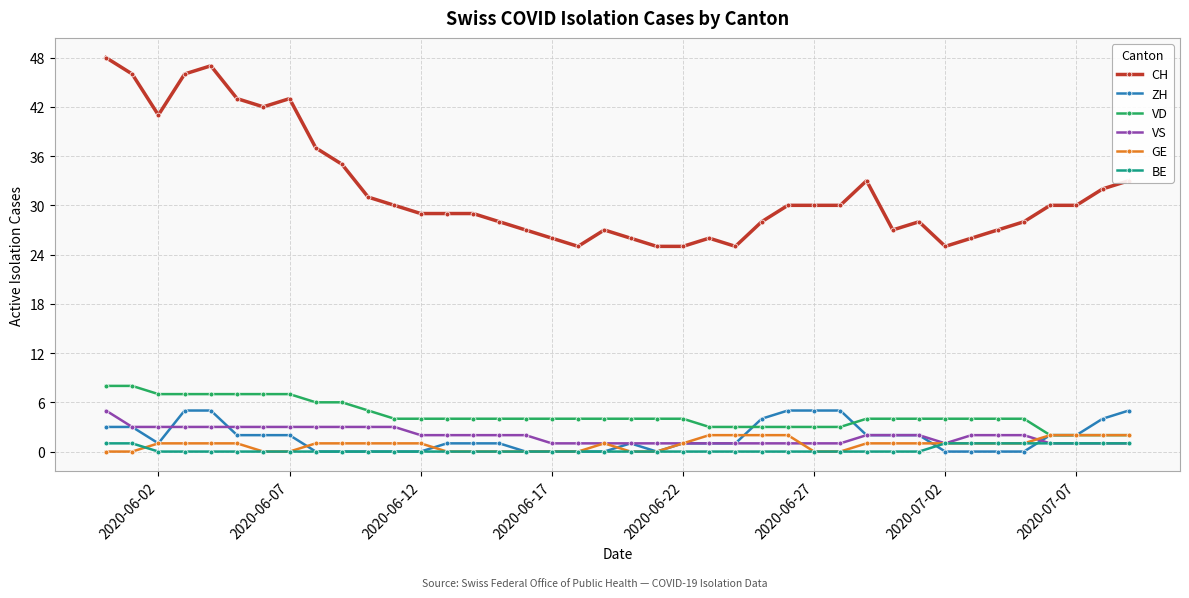

How many lines are shown in the chart?

6